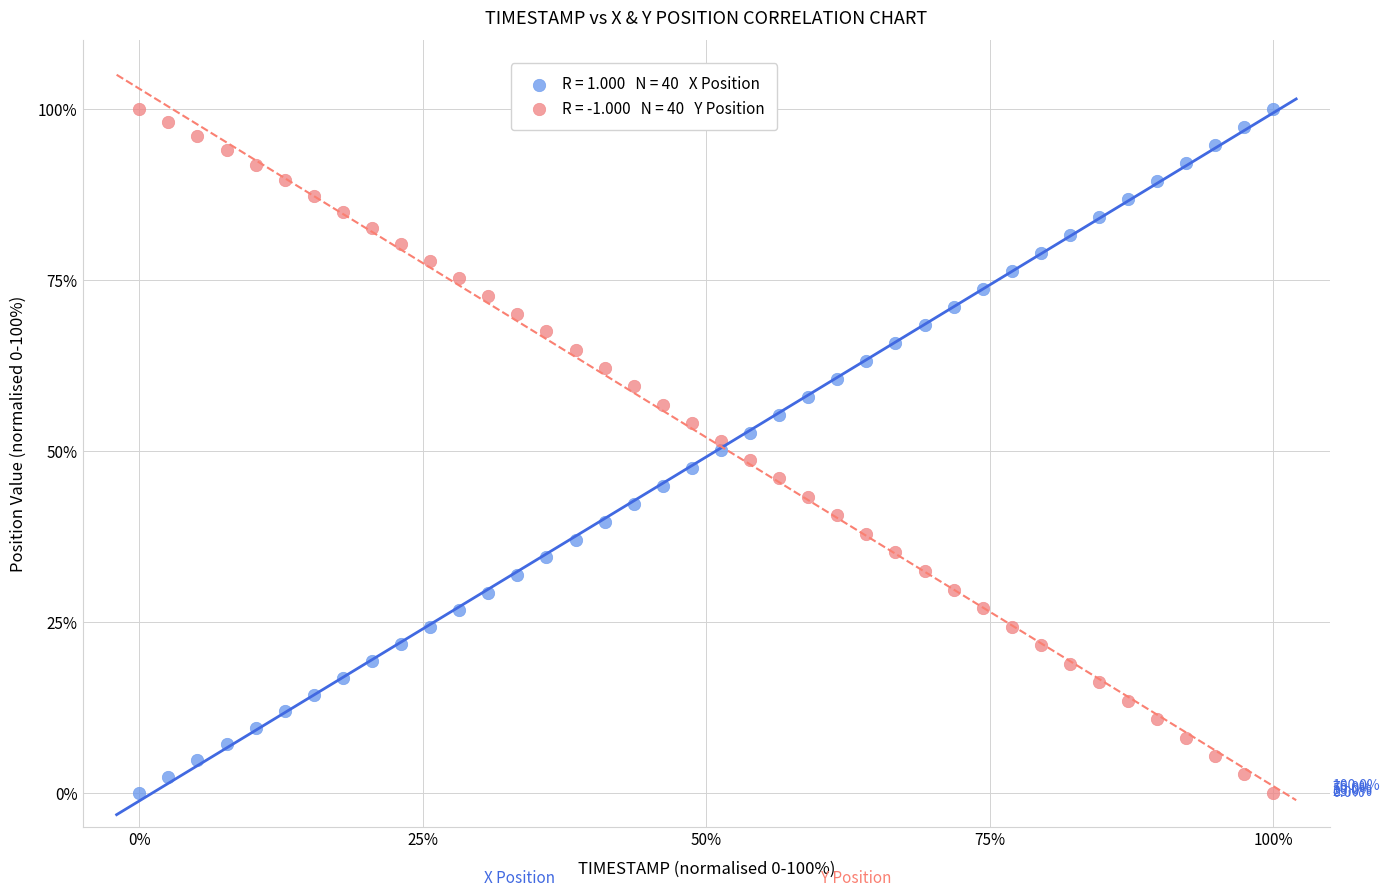

Across all data points, what is the range of Y values (max minus min)?

100.0